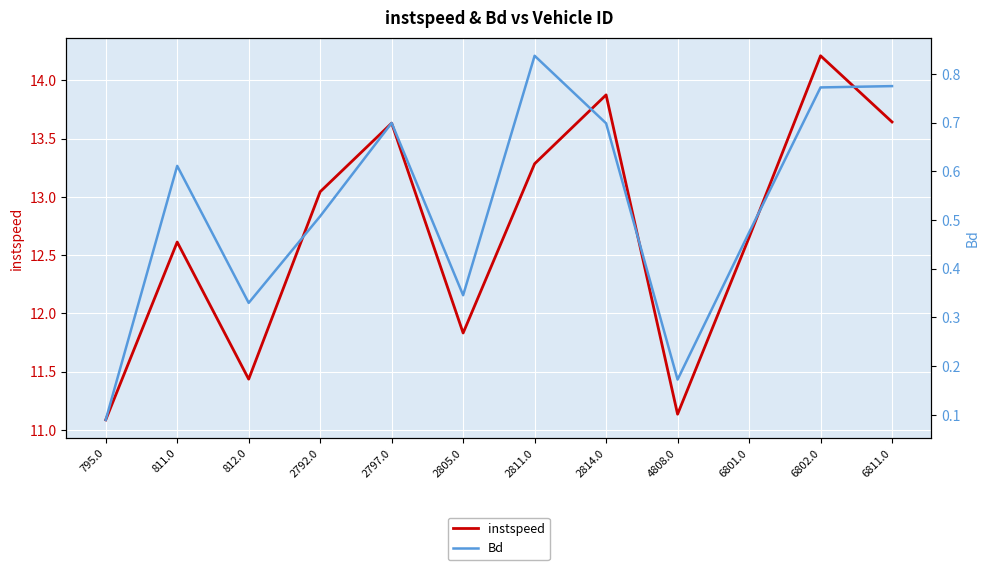

What is the difference between the second highest and minimum values in the Bd series?

0.7